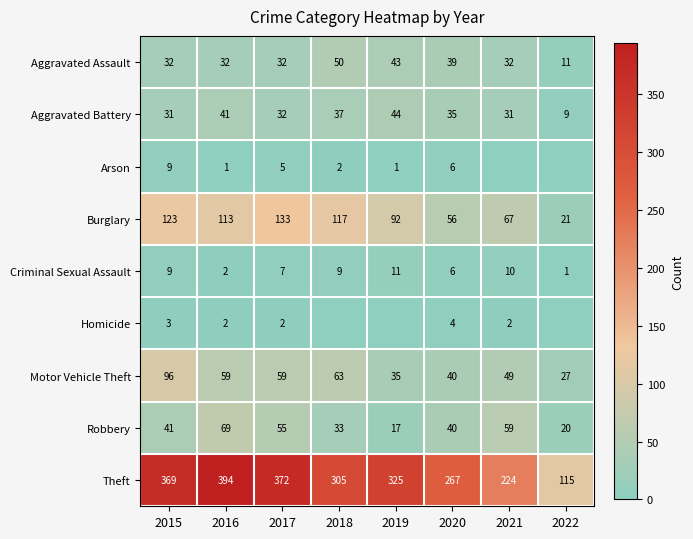

At how many categories does at least one series exceed 62?

8